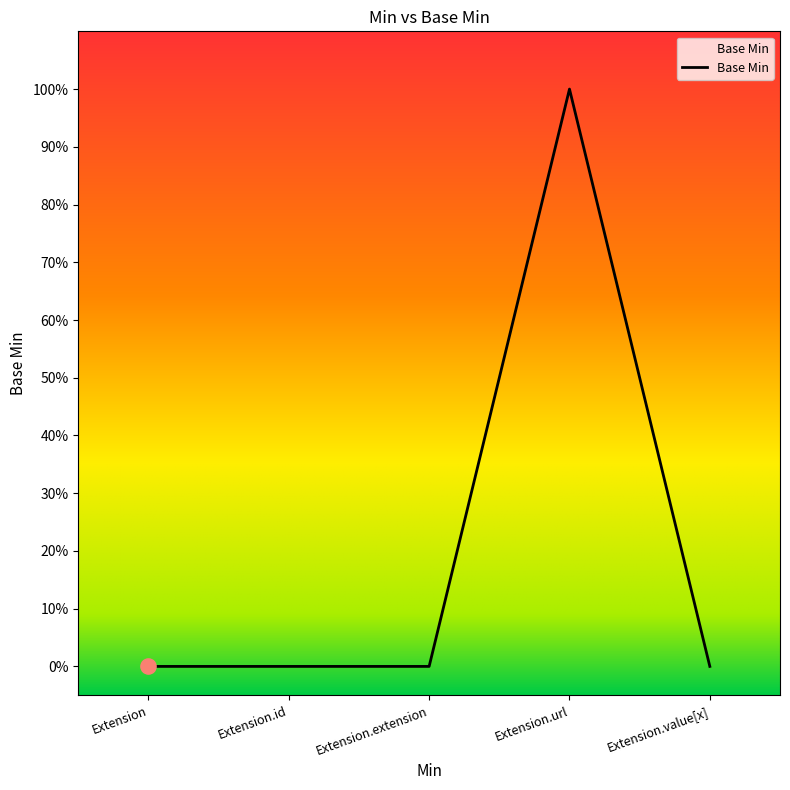

What is the change in value from Extension to Extension.url?

+1